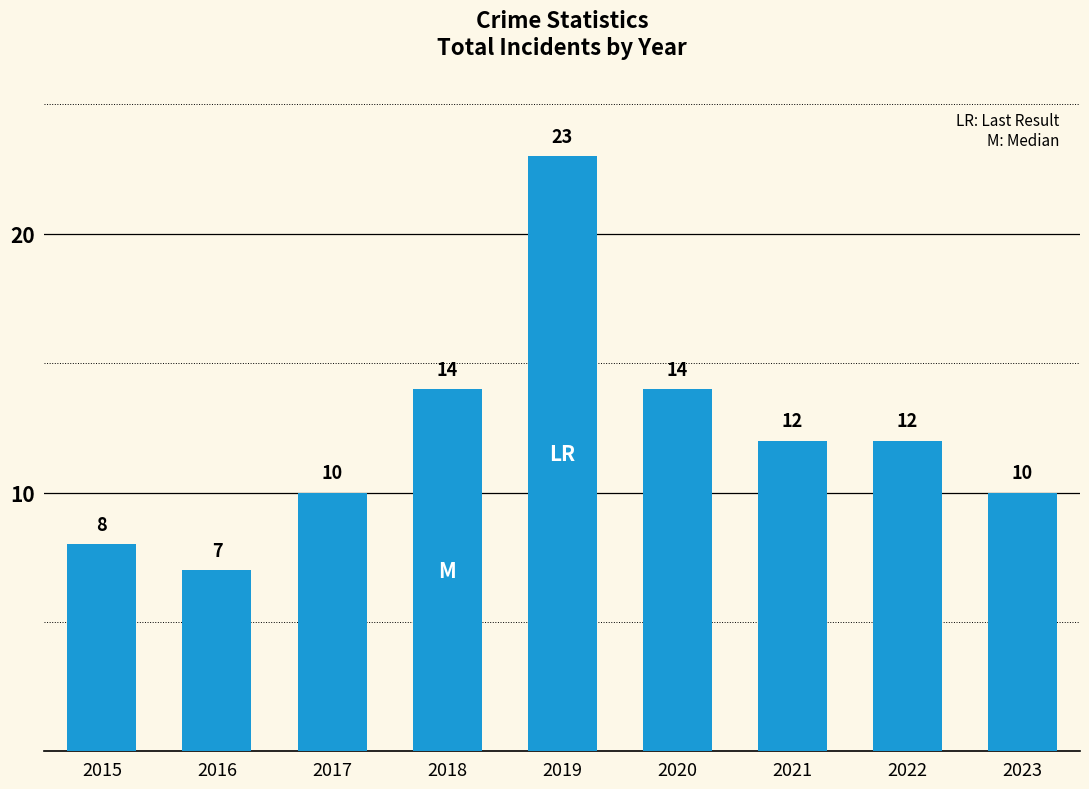

Reading left to right, transcribe all the data shown in this chart.

2015=8	2016=7	2017=10	2018=14	2019=23	2020=14	2021=12	2022=12	2023=10